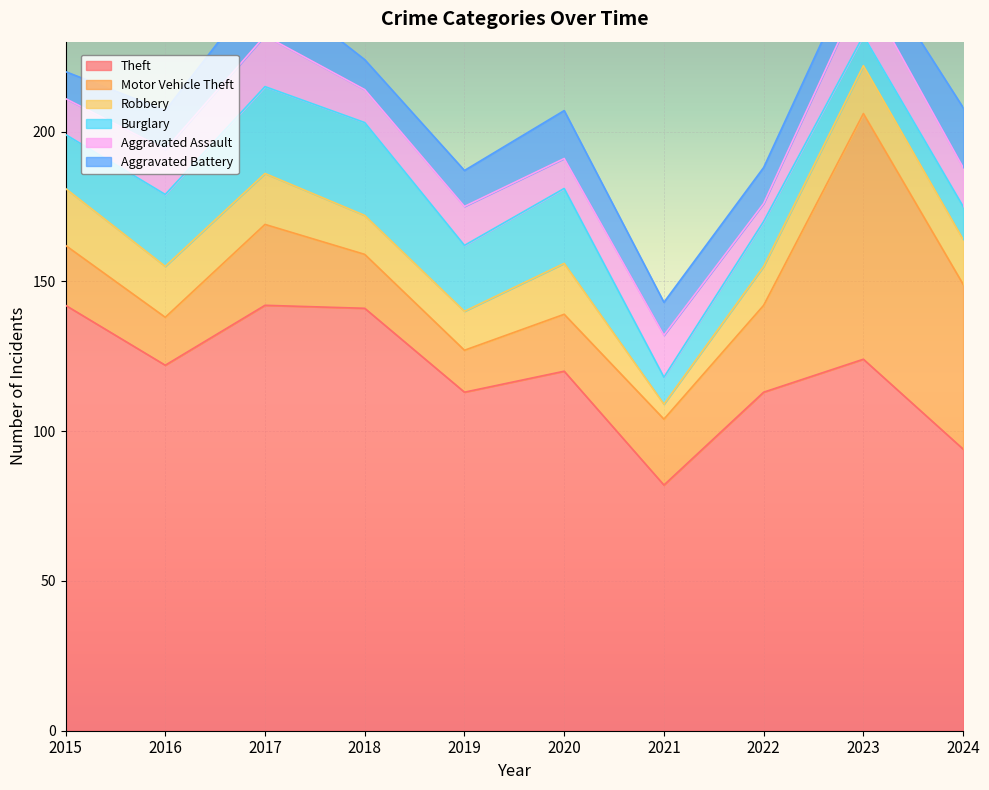

Which category has the highest value in the Robbery series?

2015